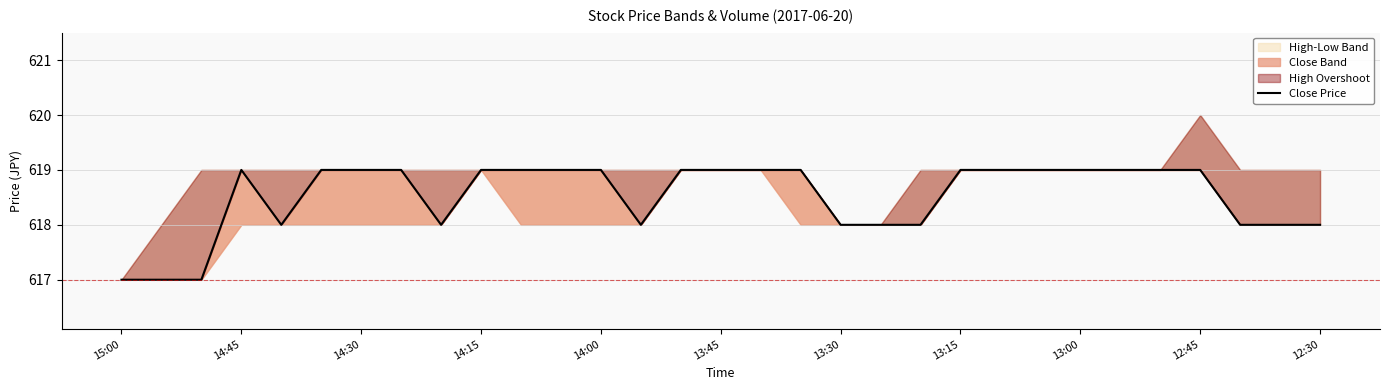

The chart shows a value of 167 at 11. True or false?

False